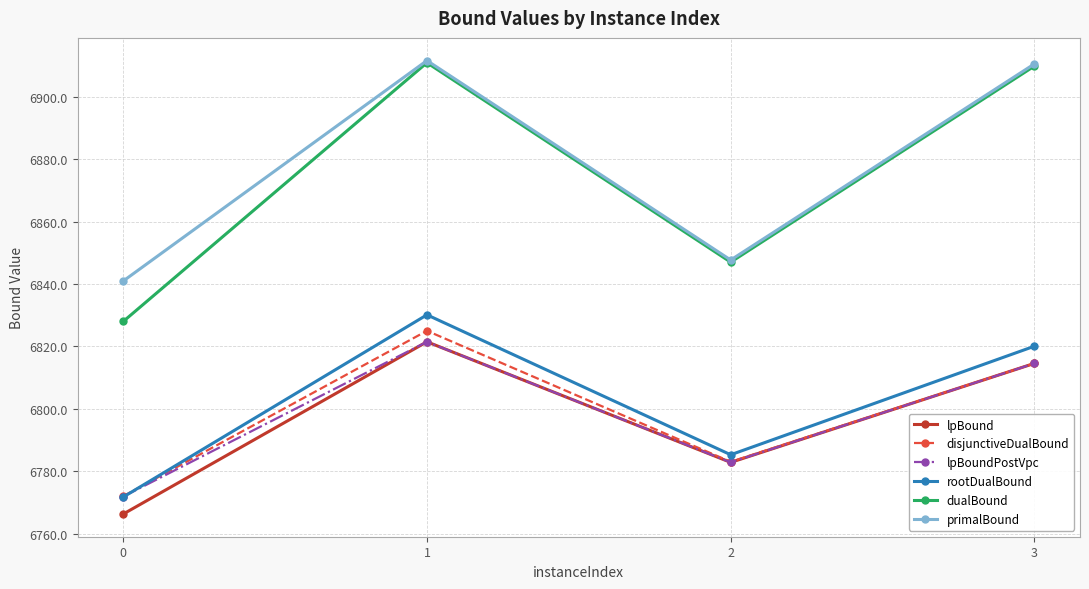

What are all the series names shown in the legend?

lpBound, disjunctiveDualBound, lpBoundPostVpc, rootDualBound, dualBound, primalBound